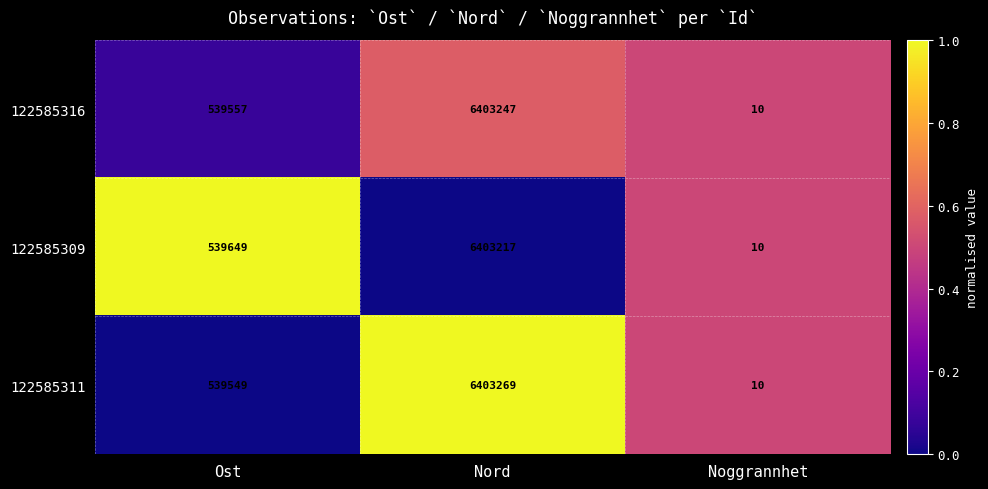

Rank the series by their maximum value, from highest to lowest.

122585311, 122585316, 122585309